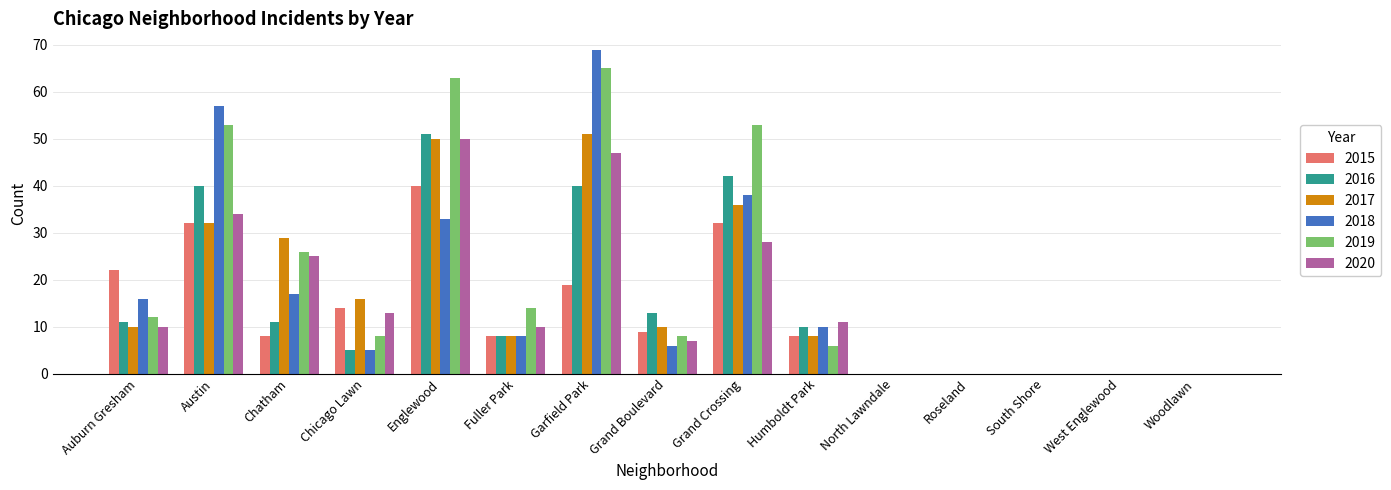

What is the total value across all series at Humboldt Park?

53